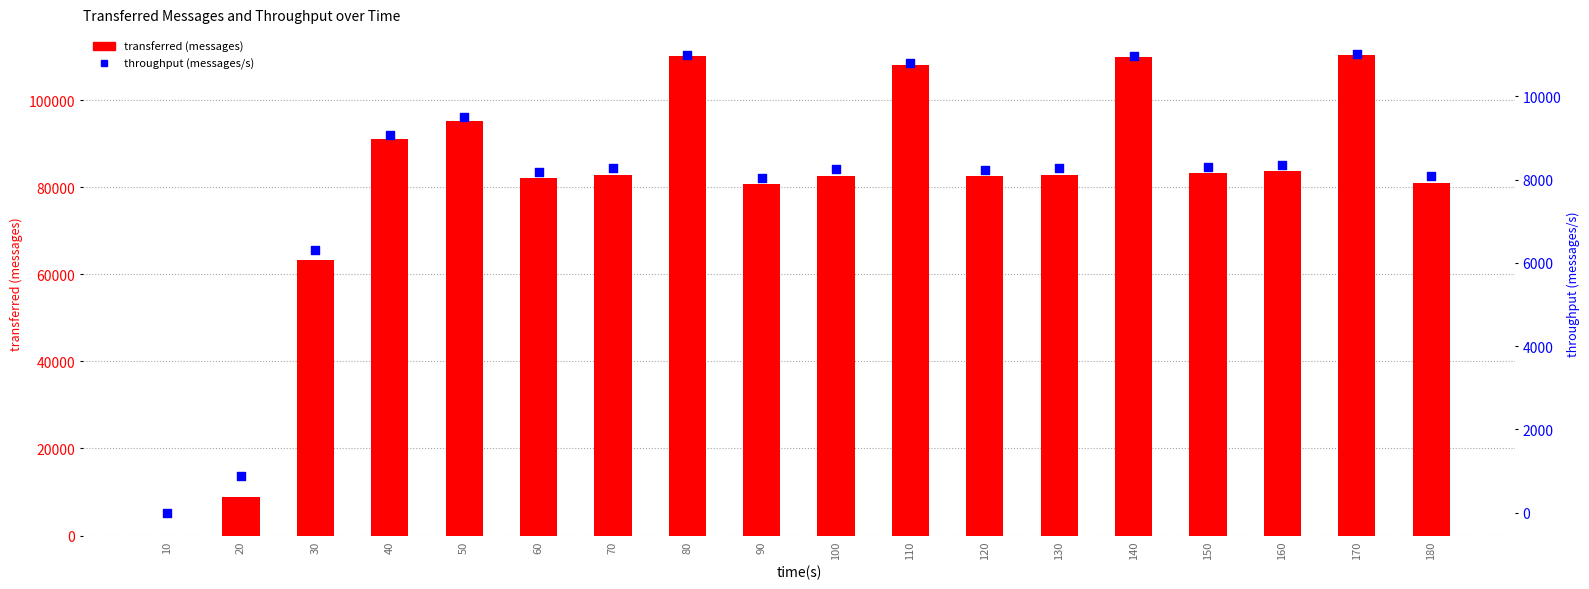

Which series has the largest total across all categories?

transferred (messages)